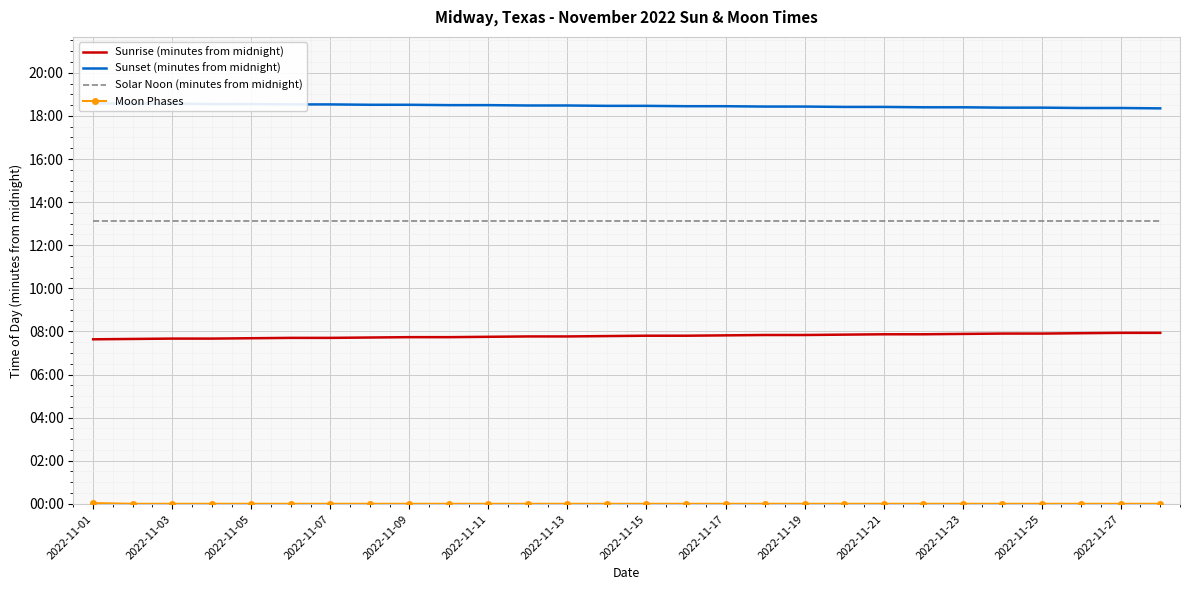

What is the difference between the highest and lowest values at 19?

1105